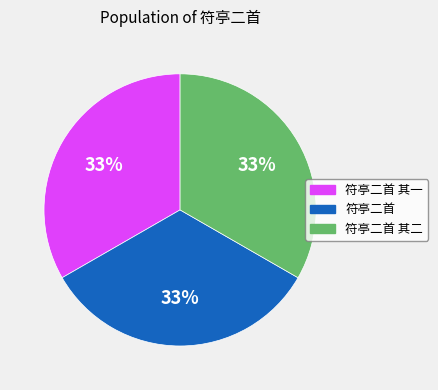

Is there any slice that represents more than half of the pie?

No